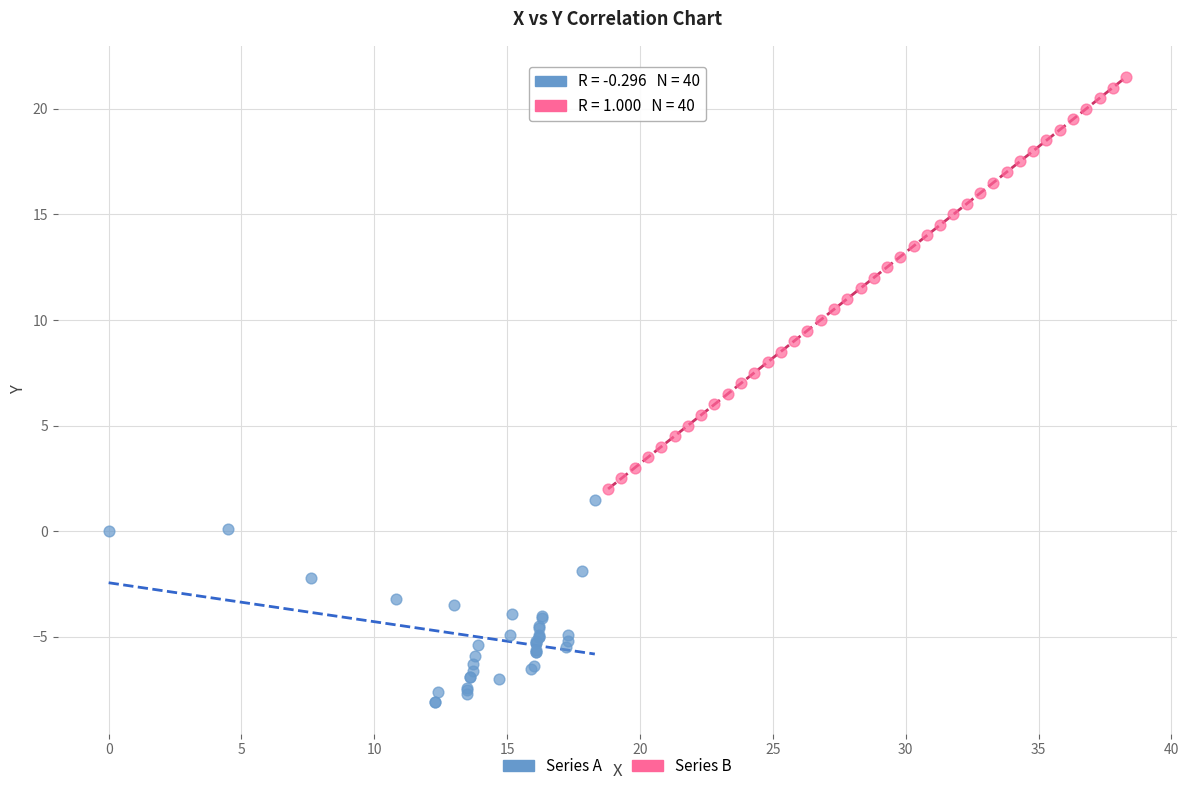

Which series contains the highest Y value?

Series B